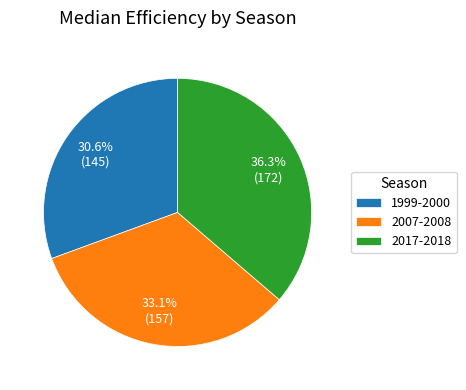

To the nearest percent, what portion does 2017-2018 represent?

36%